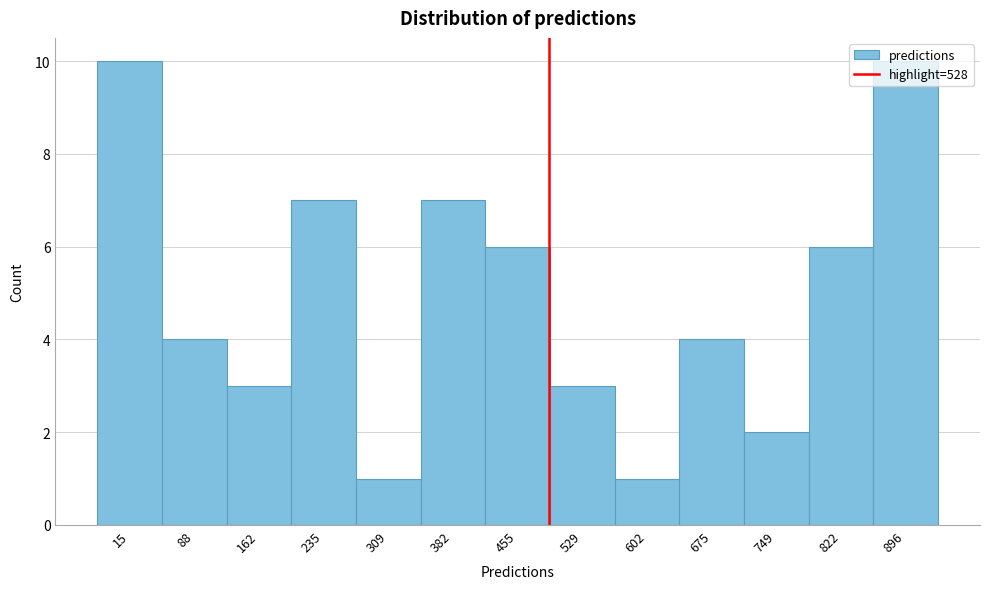

Between 382 and 88, which is larger?

382